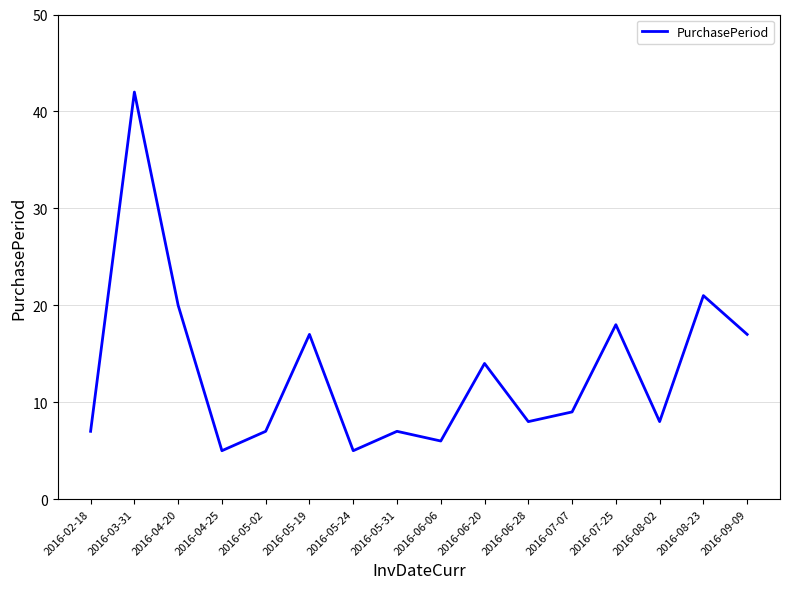

Where is the first local maximum?

2016-03-31